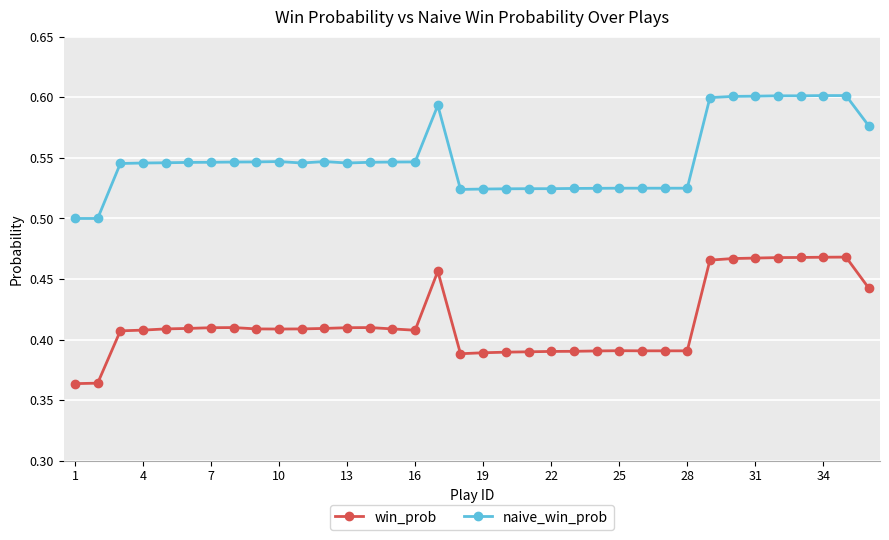

Which series has the largest range (max minus min)?

win_prob